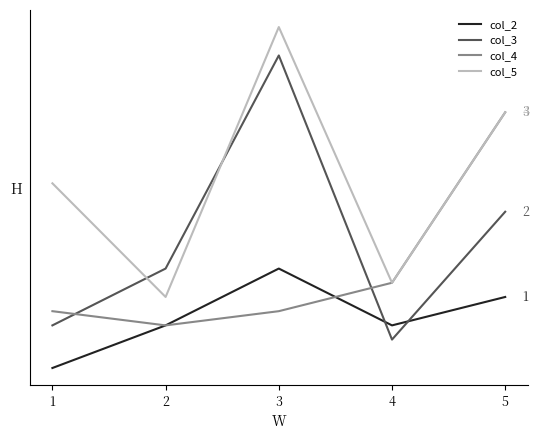

Does the chart display data point markers on the line(s)?

No